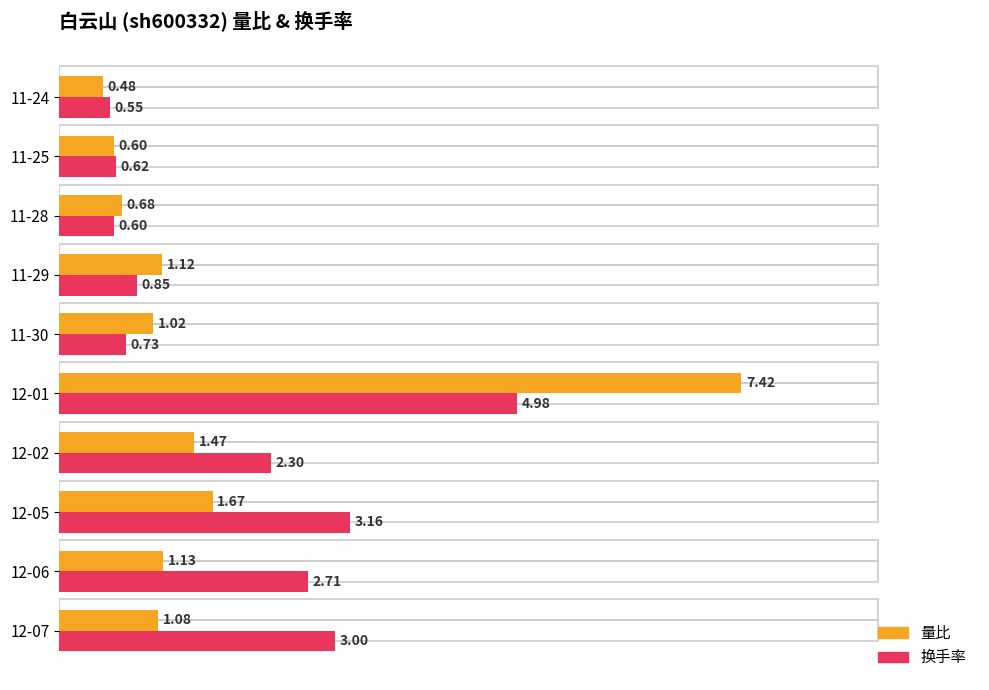

Which series changed the most between 12-05 and 12-01?

量比